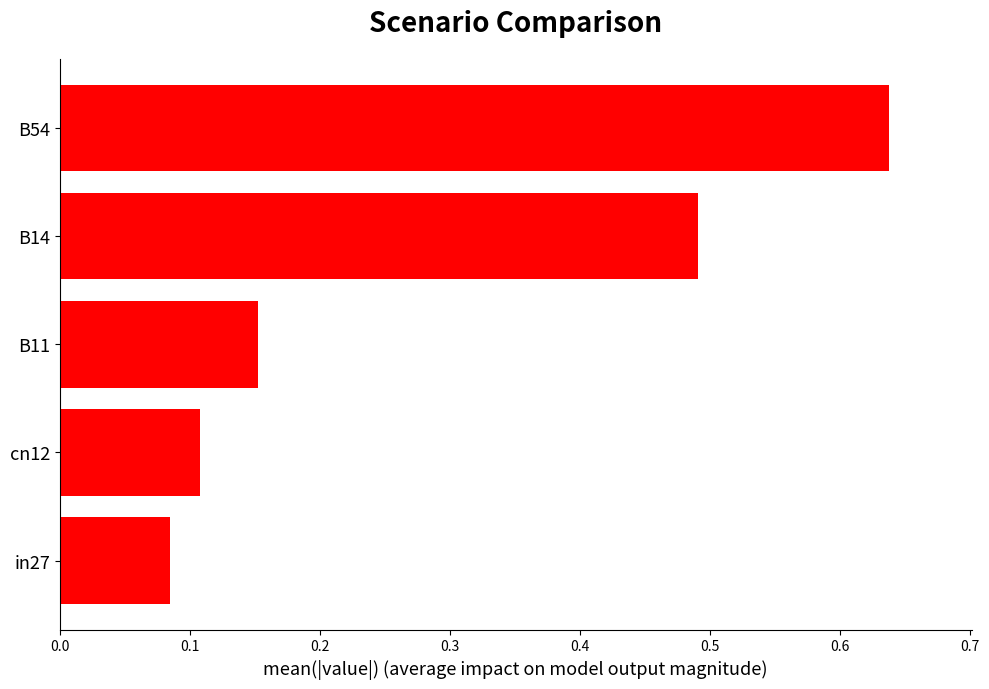

Rank the categories by value from lowest to highest.

in27, cn12, B11, B14, B54